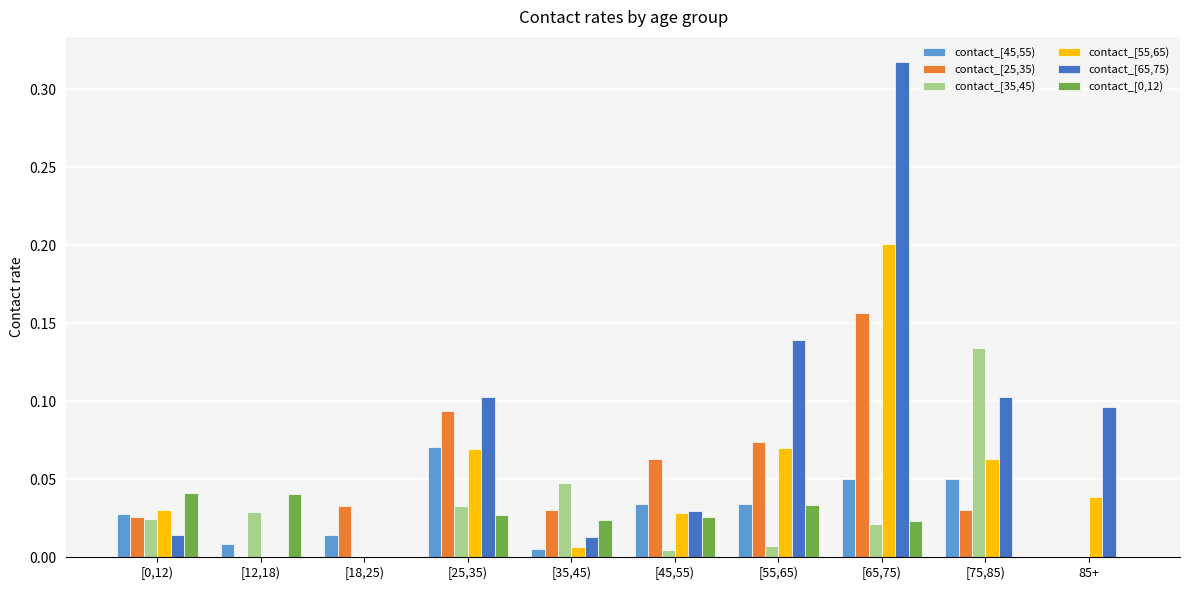

Count the number of categories in the chart.

10